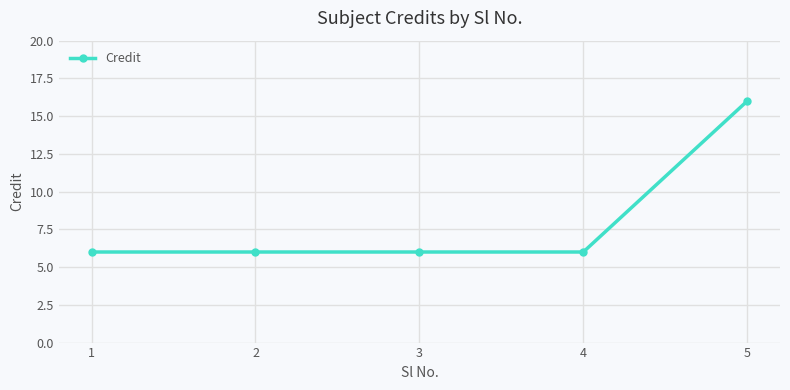

How many lines are shown in the chart?

1